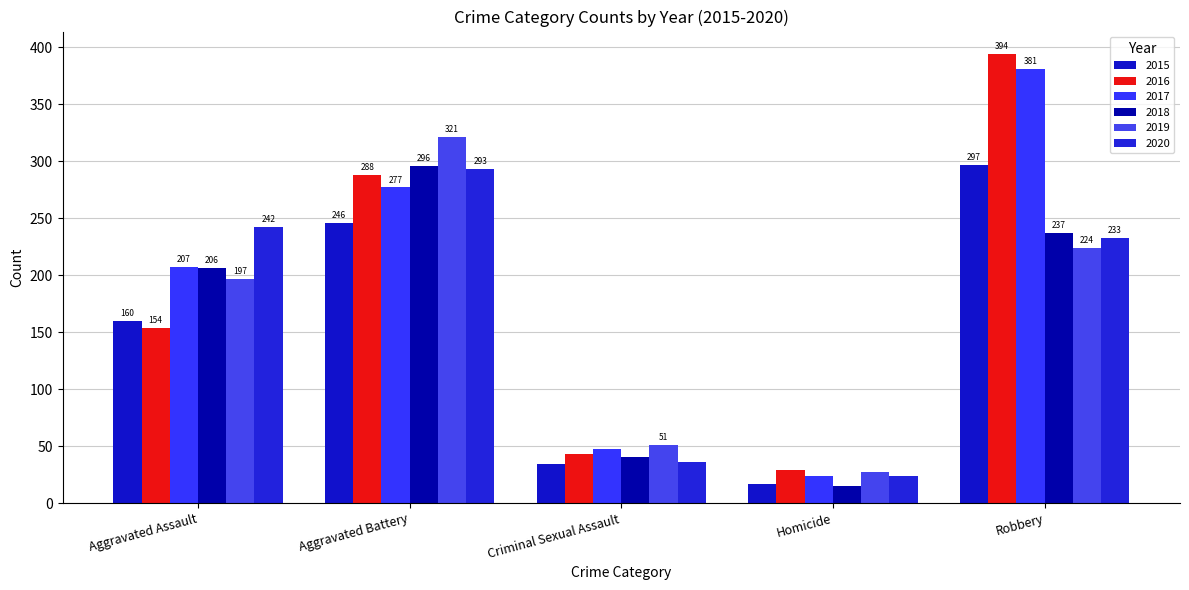

Between Robbery and Homicide, which is larger?

Robbery